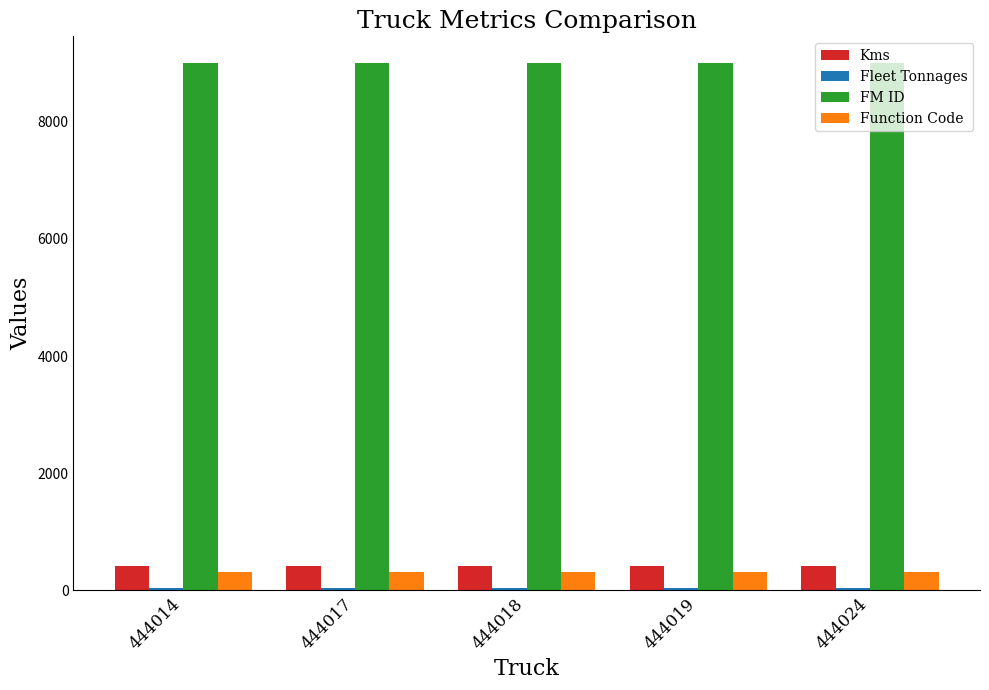

The FM ID series shows 9003 at 444019. True or false?

True